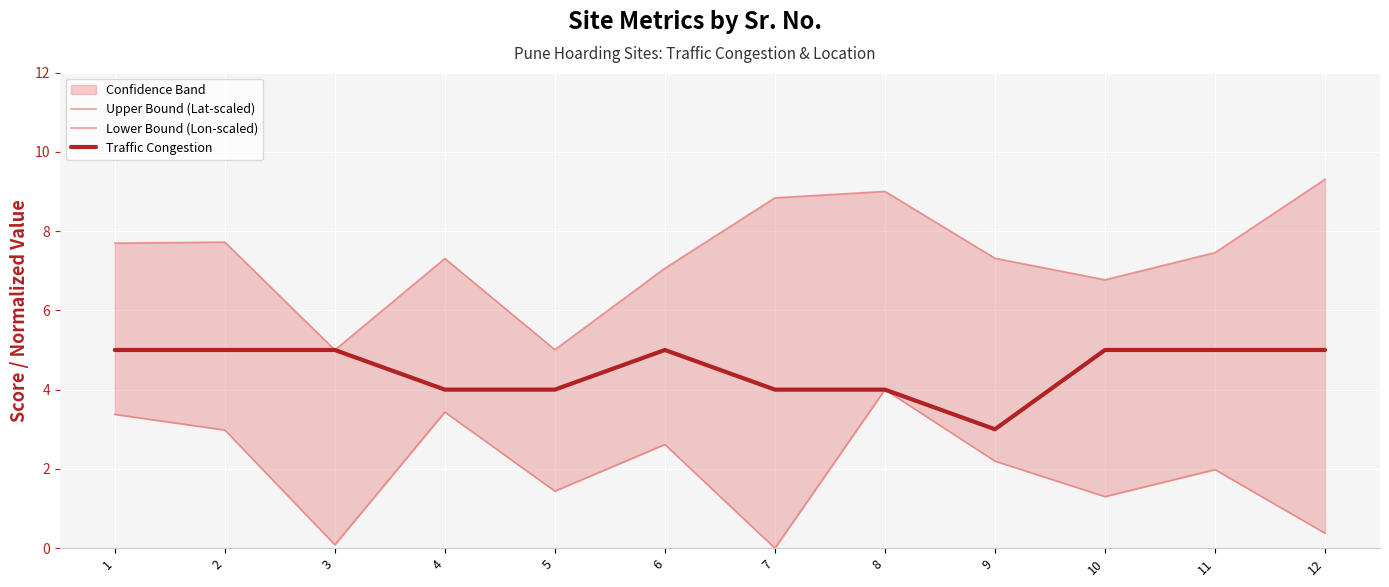

True or false: Lower Bound (Lon-scaled) and Traffic Congestion intersect in this chart.

False